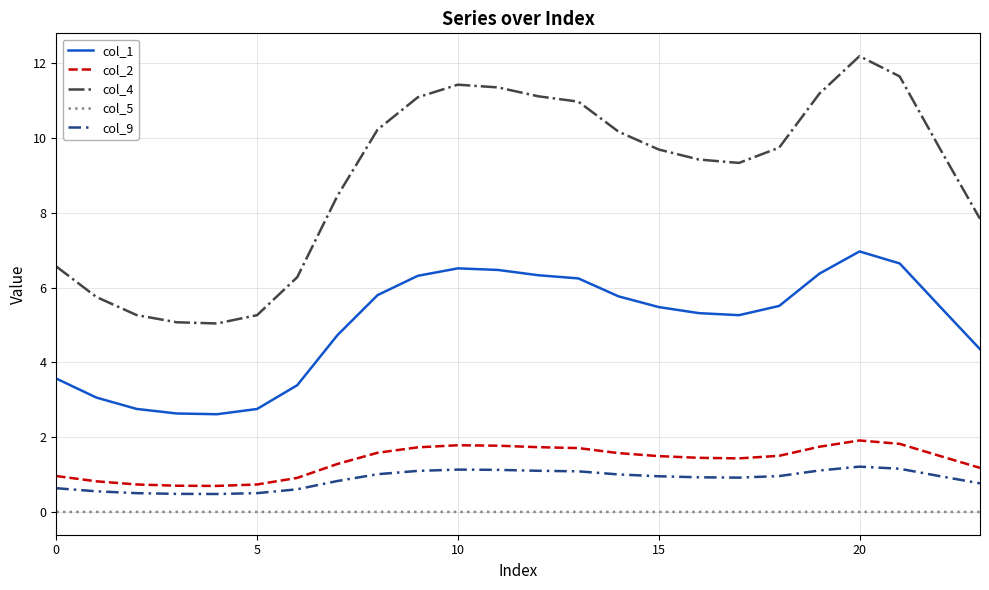

Which series has the largest total across all categories?

col_4